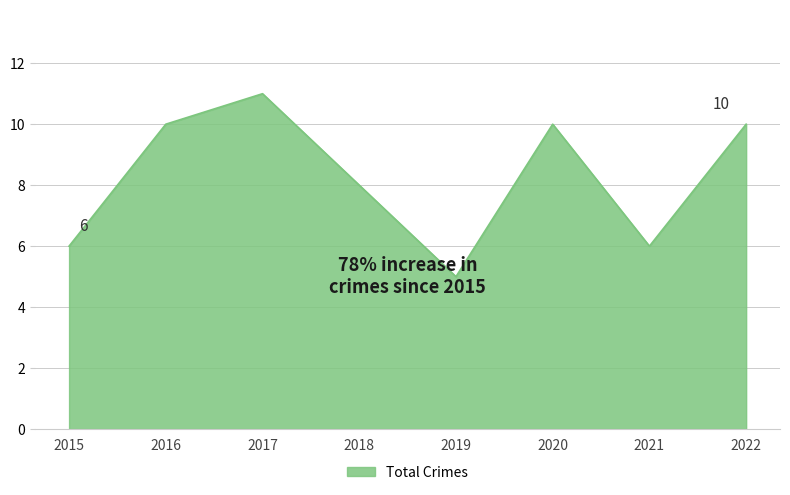

Reading left to right, extract all data points from this chart.

2015=6	2016=10	2017=11	2018=8	2019=5	2020=10	2021=6	2022=10